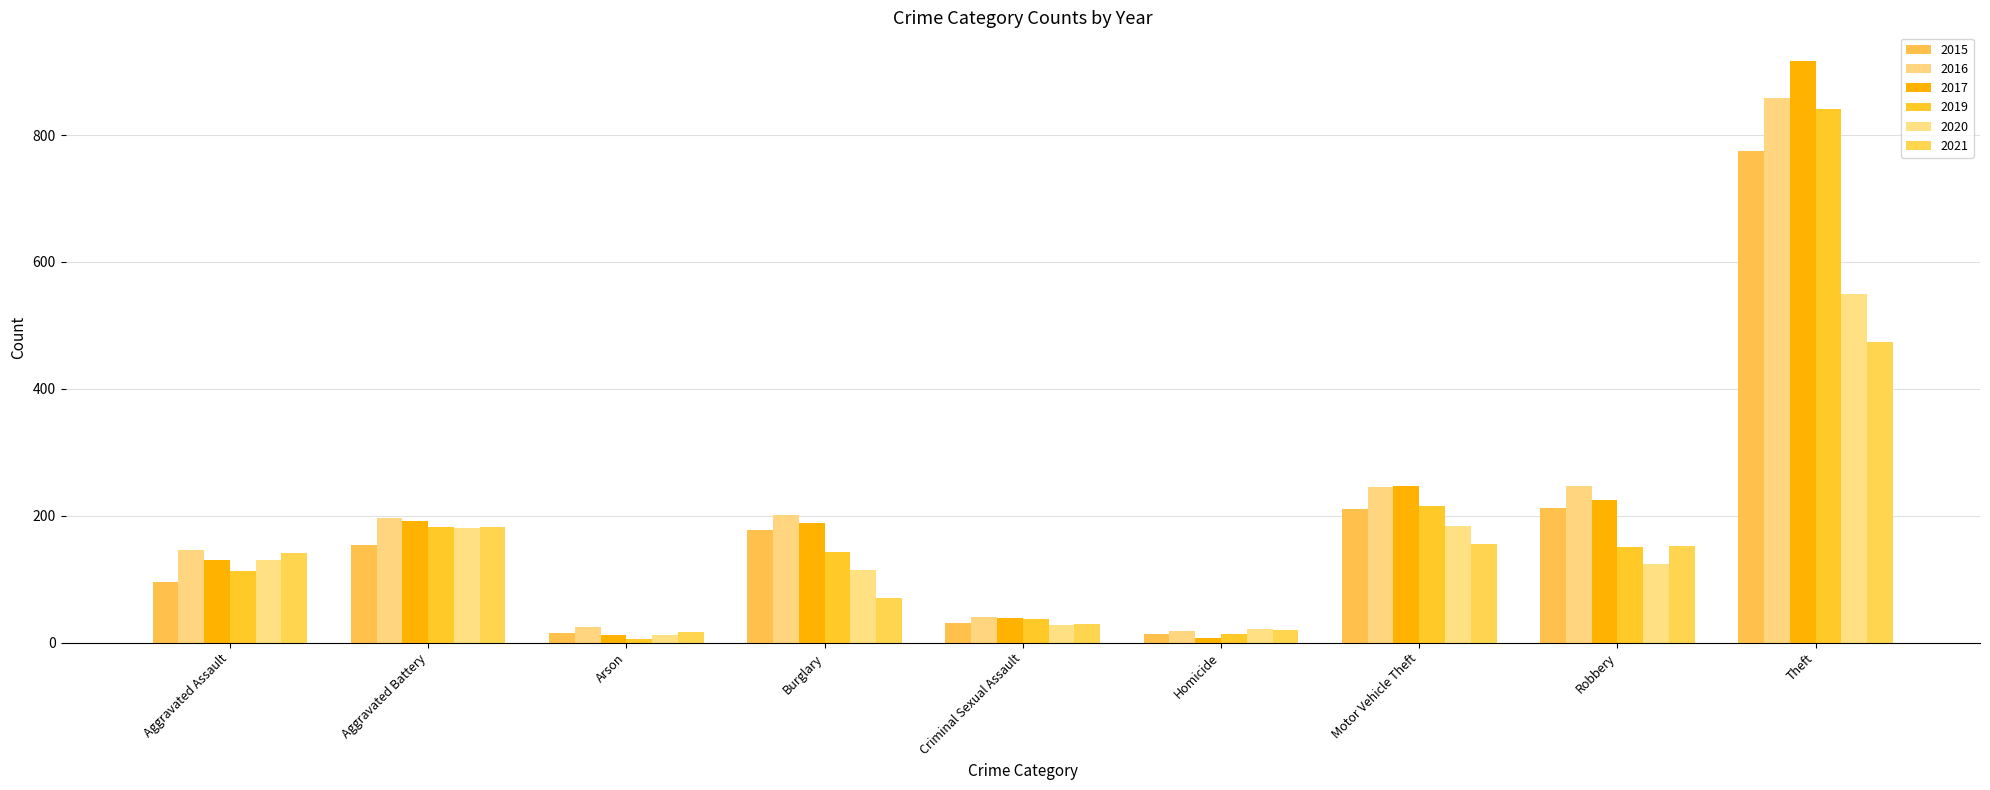

Does the chart contain stacked bars?

No